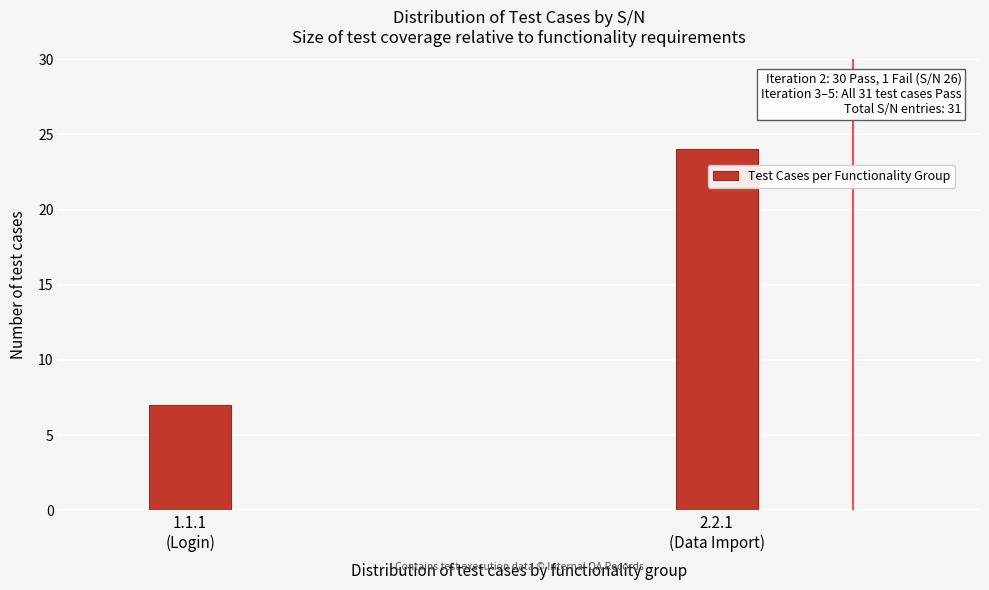

Reading left to right, transcribe all the data shown in this chart.

7	24